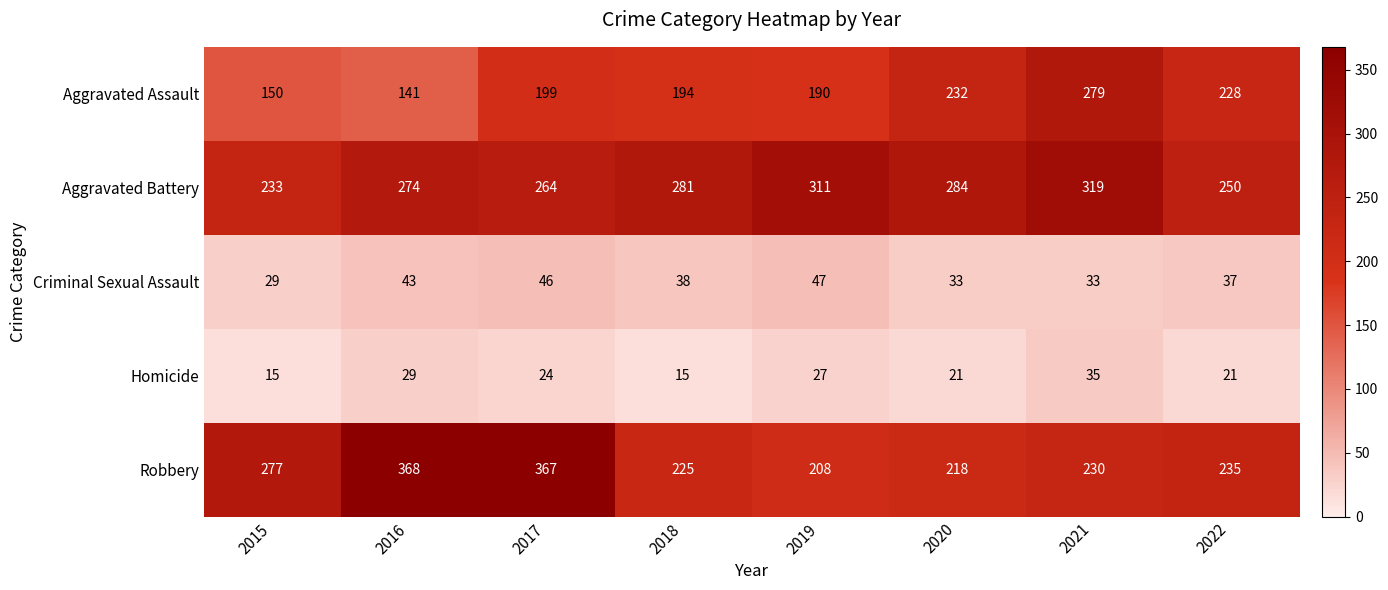

At which category is the sum across all series the highest?

2017